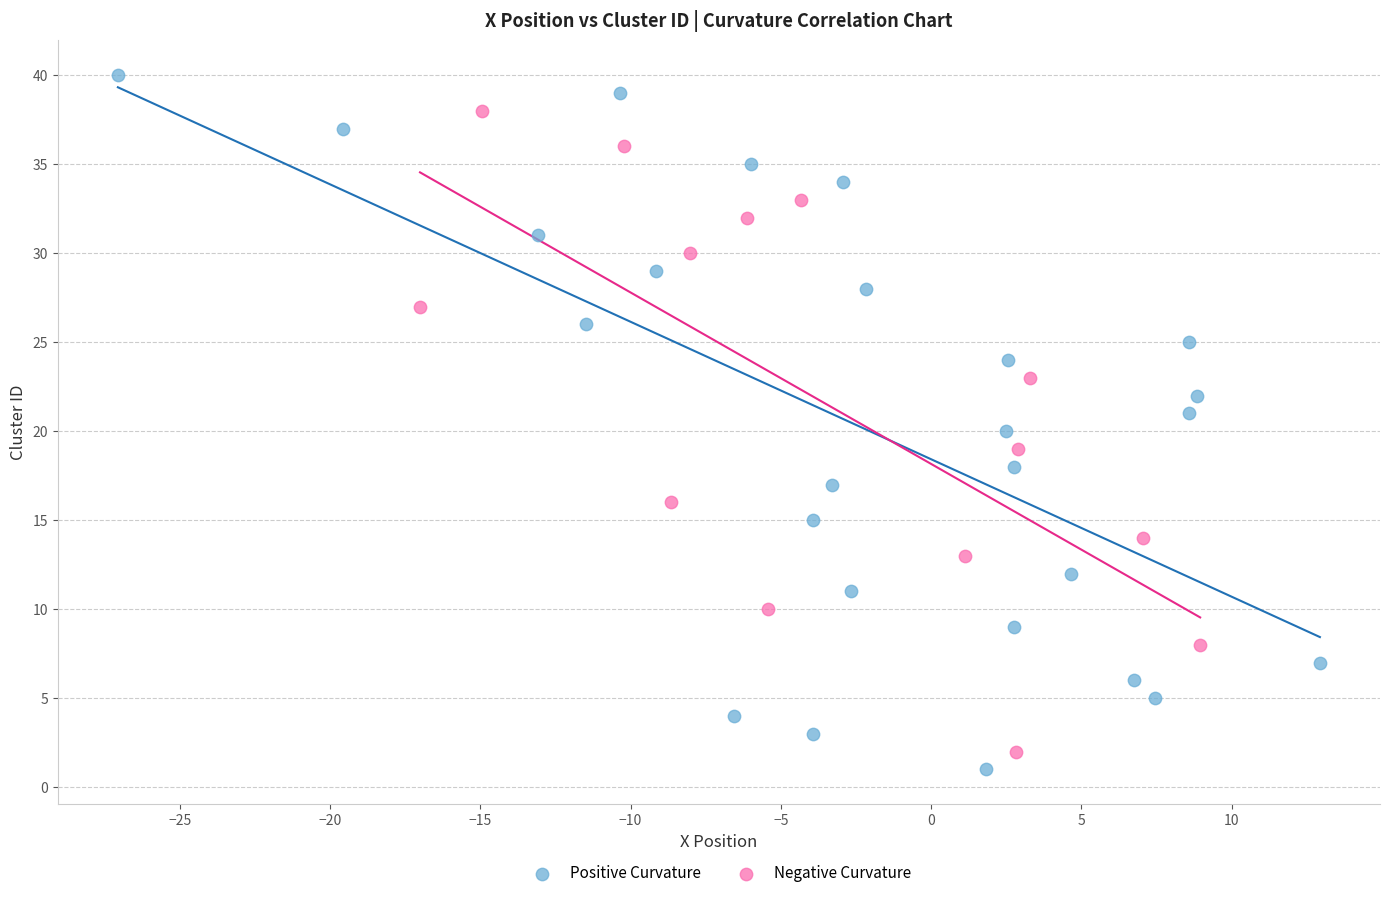

Which series has the widest spread of Y values?

Positive Curvature